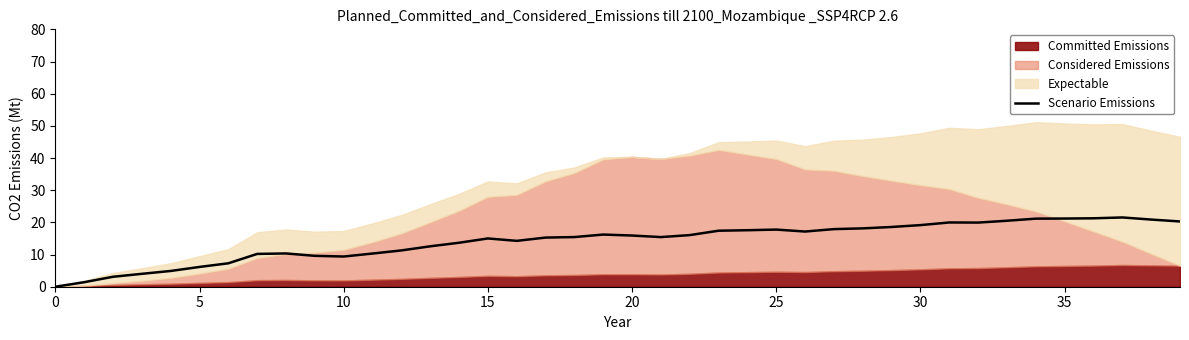

What is the value of the 34th point from the left?

20.5